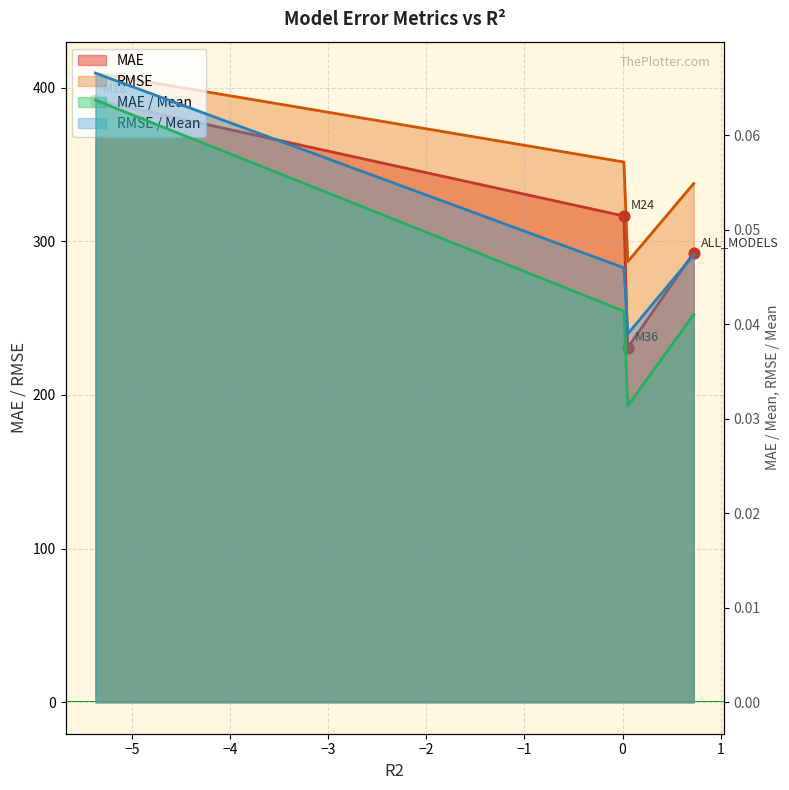

At how many categories does at least one series exceed 186?

4